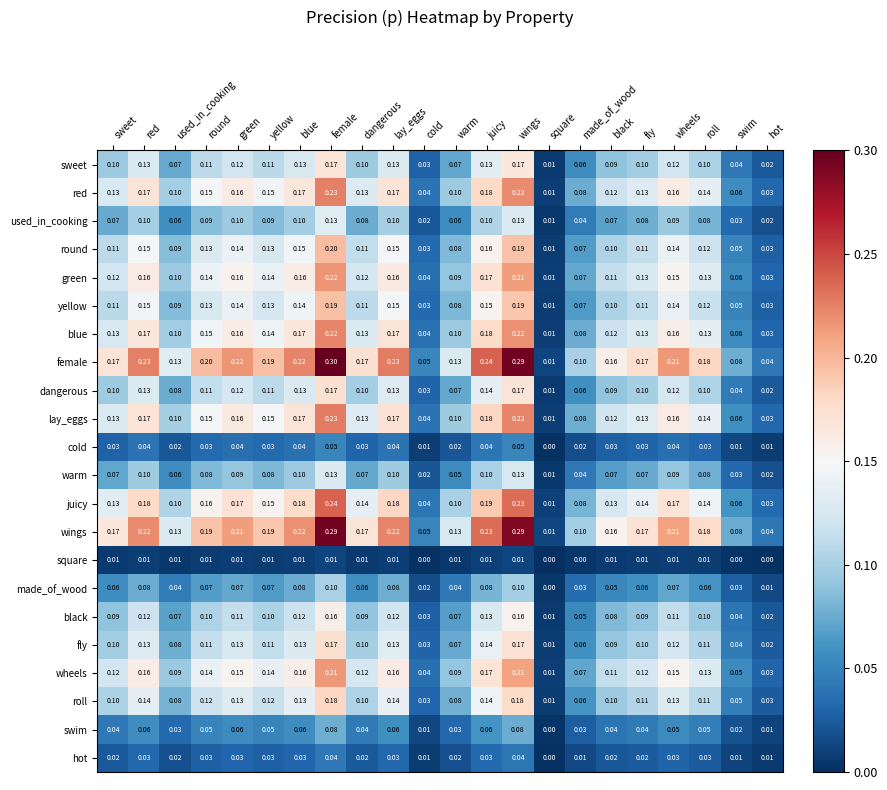

Where is dangerous nearest to the value 0?

square